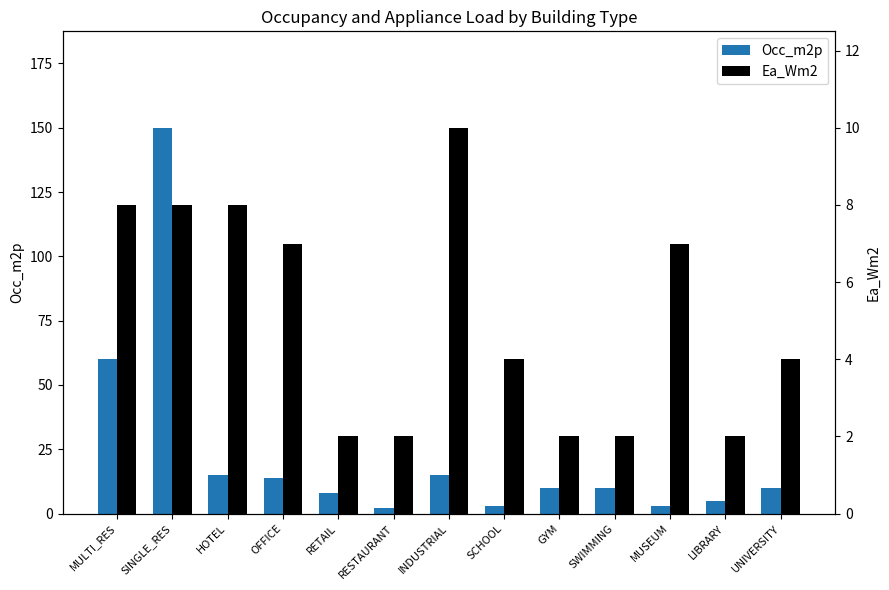

What is the total value across all series at RESTAURANT?

4